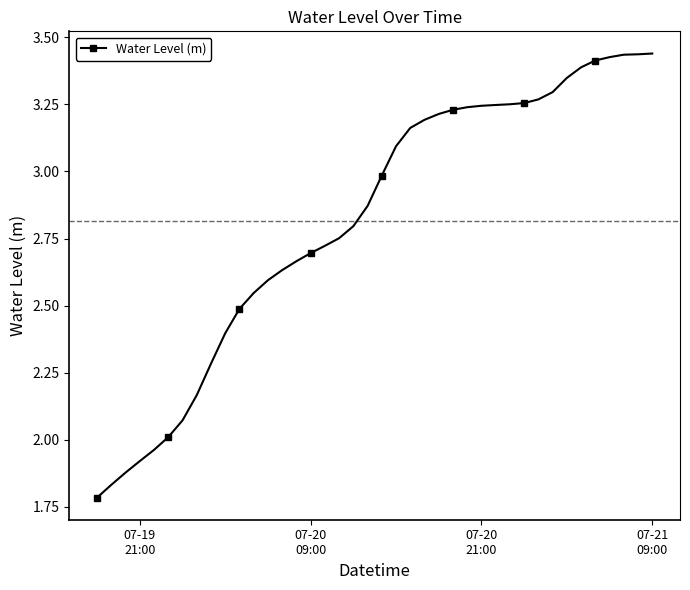

What is the difference between the maximum and minimum values?

1.7